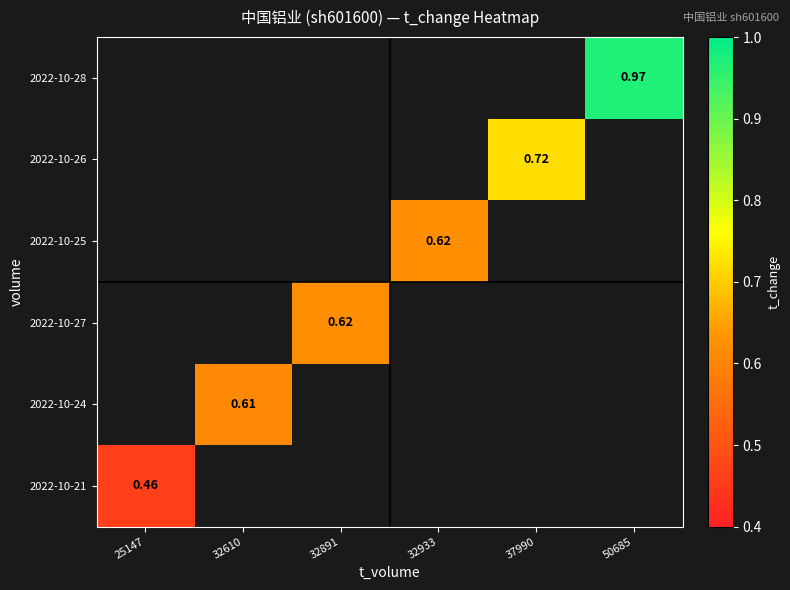

List the labels in order of 2022-10-27 value, largest first.

25147, 32610, 32891, 32933, 37990, 50685